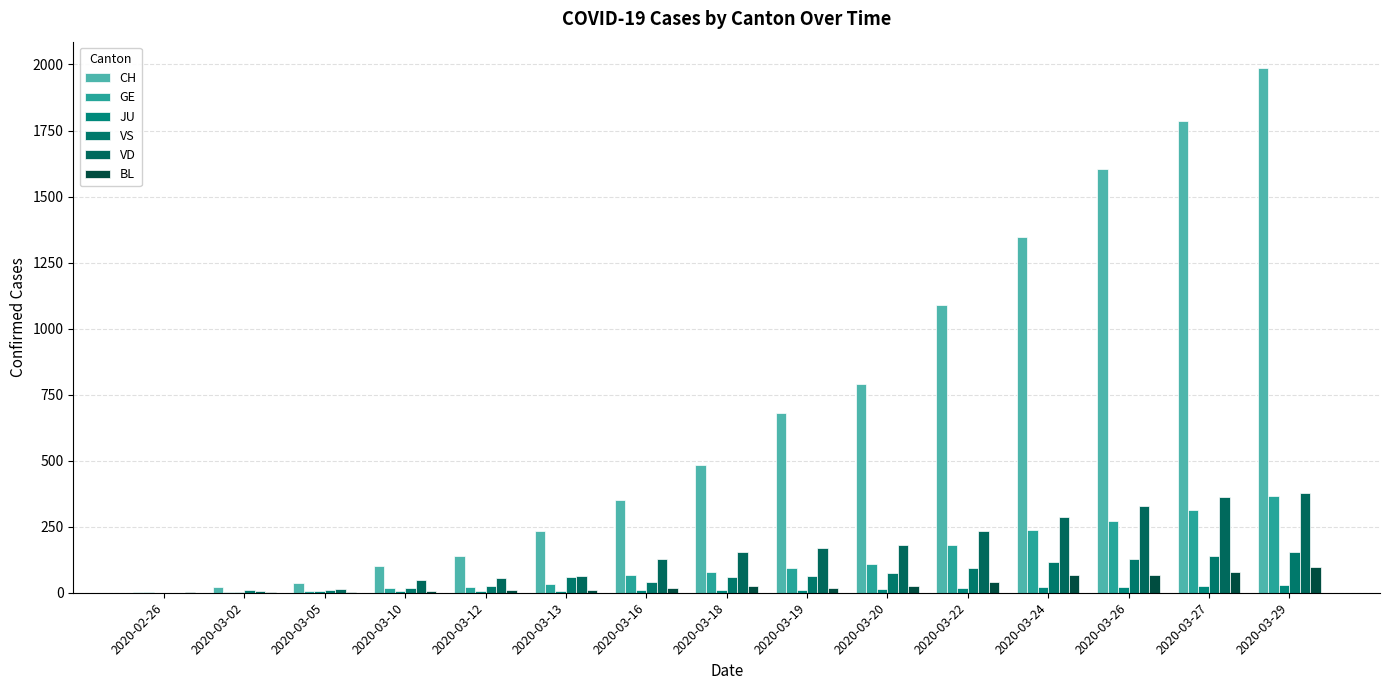

What is the total value across all series at 2020-03-20?

1197